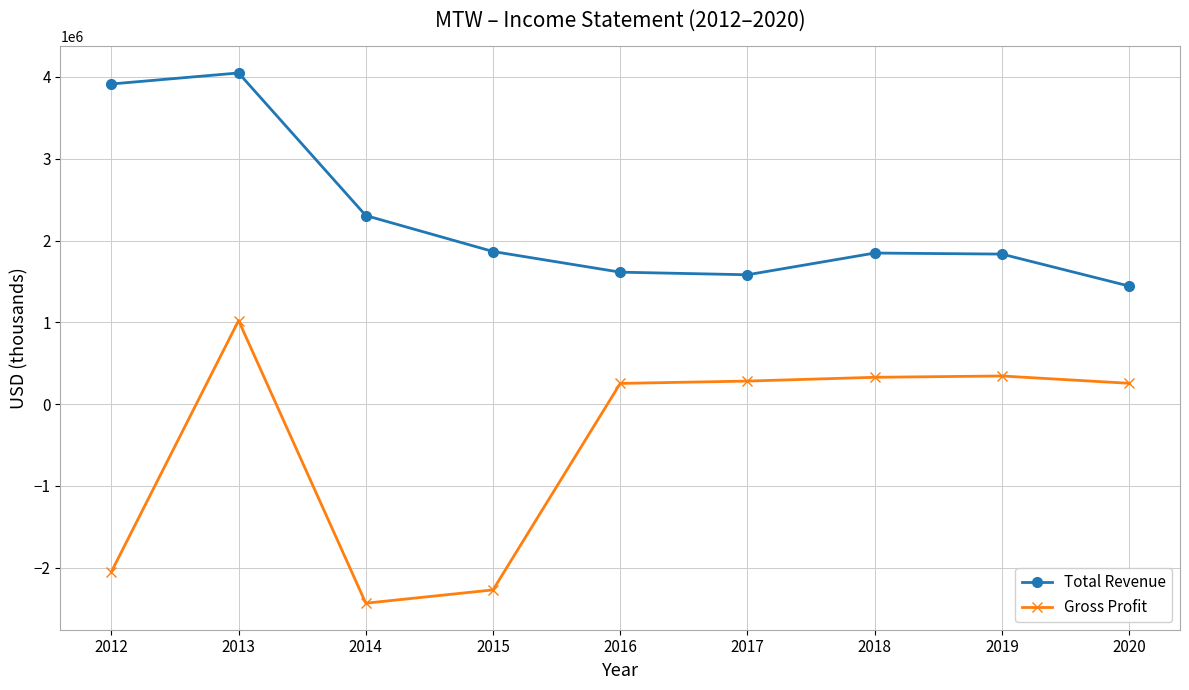

What is the average value of the Gross Profit series?

-474400